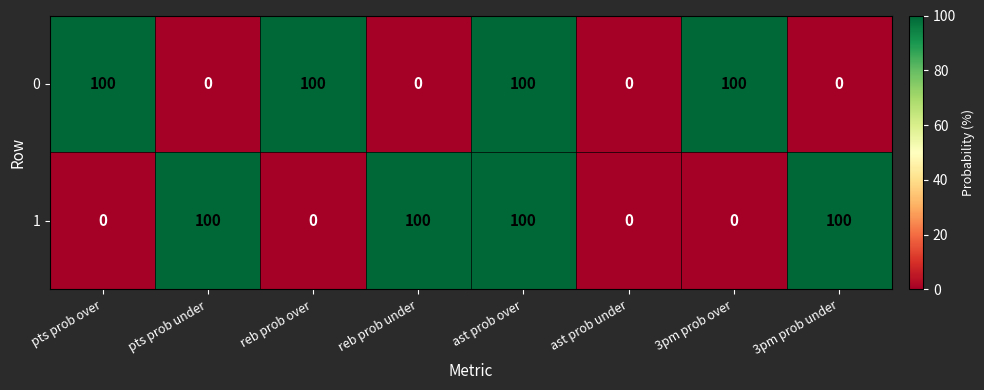

What is the maximum value for 0?

100